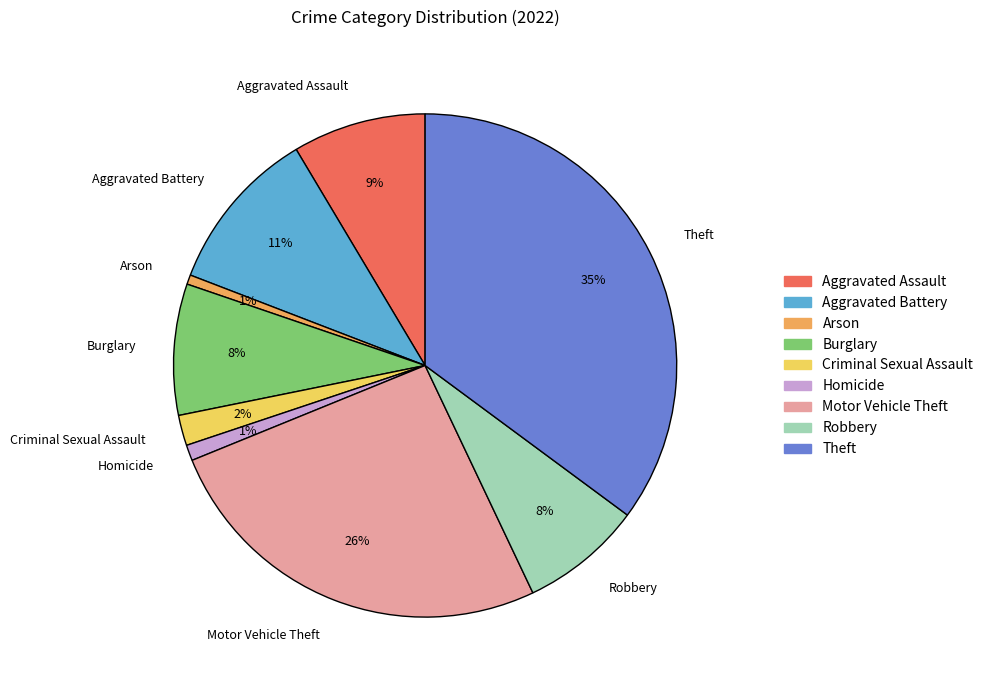

True or false: Arson accounts for 11% of the total.

False